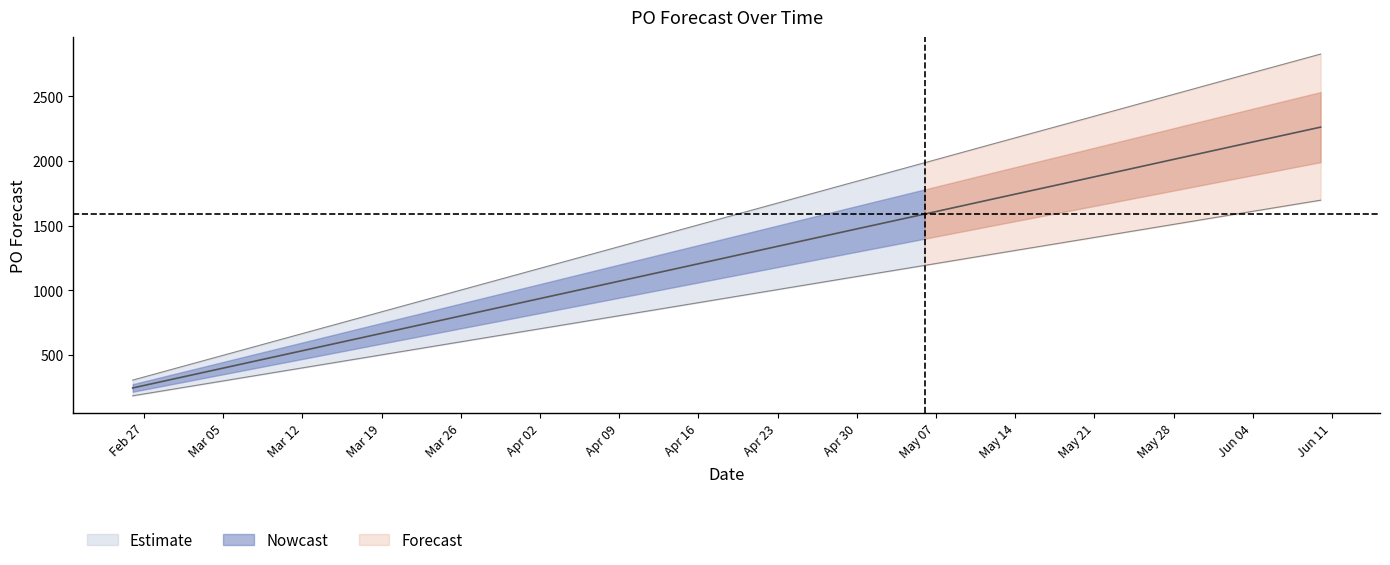

Approximately how many times larger is the value at 2024-04-29 compared to 2024-05-27?

0.7